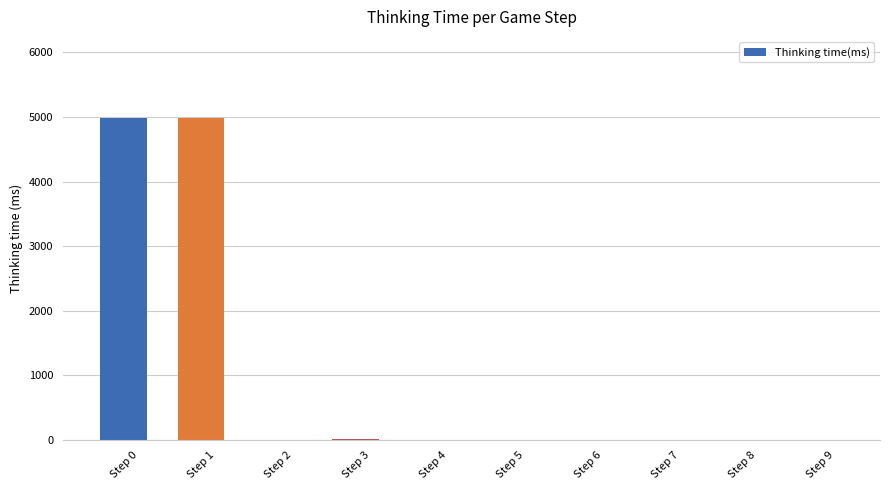

What is the greatest value displayed?

4991